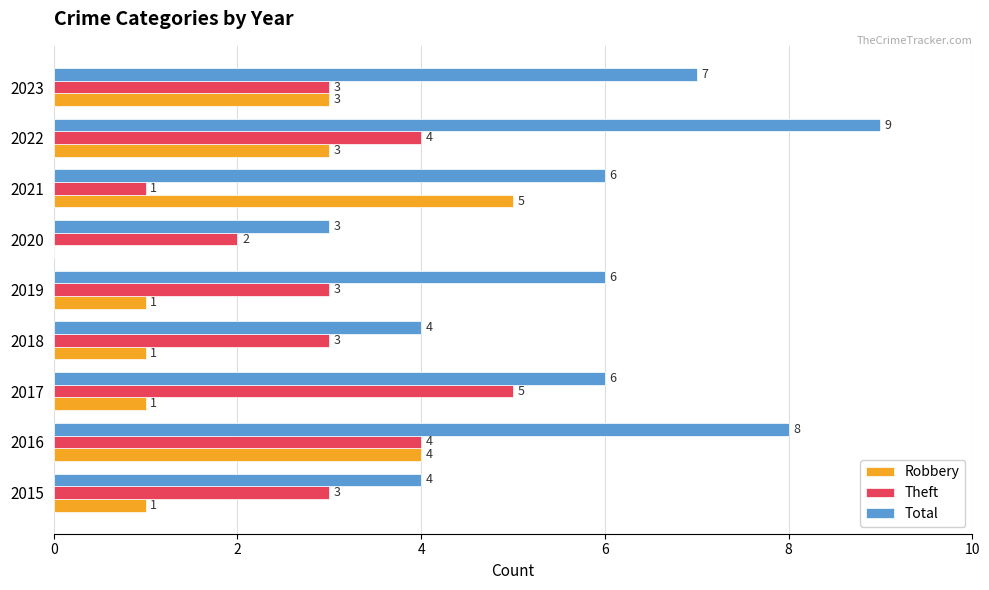

Between 2019 and 2020, which series saw the biggest shift?

Total